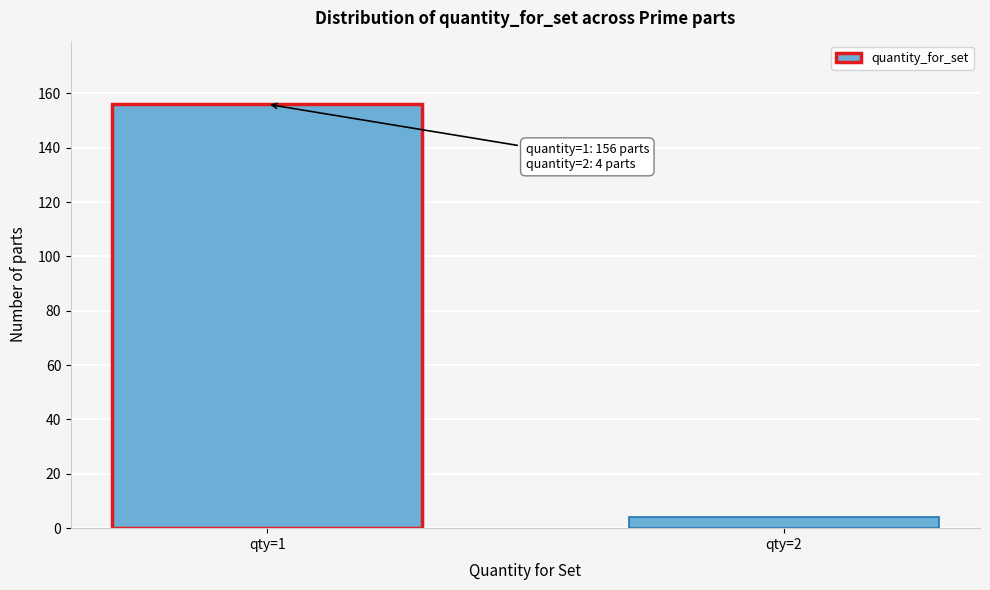

Reading right to left, extract all data points from this chart.

4	156